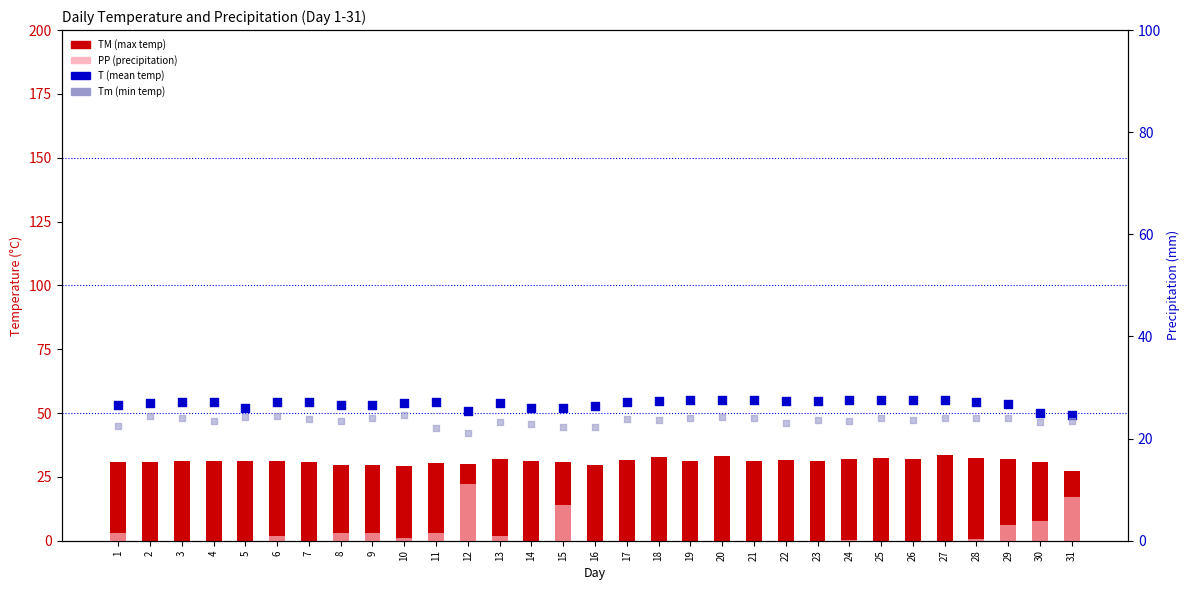

Is the value of PP (precipitation) at 2 greater than the value of T (mean temp) at 10?

No